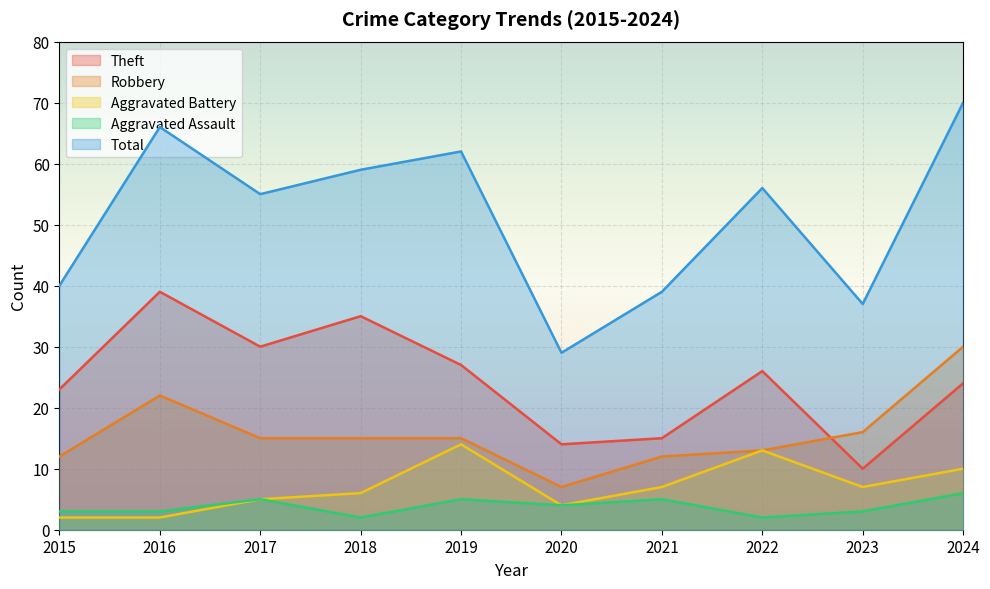

The Aggravated Assault series shows 7 at 2019. True or false?

False